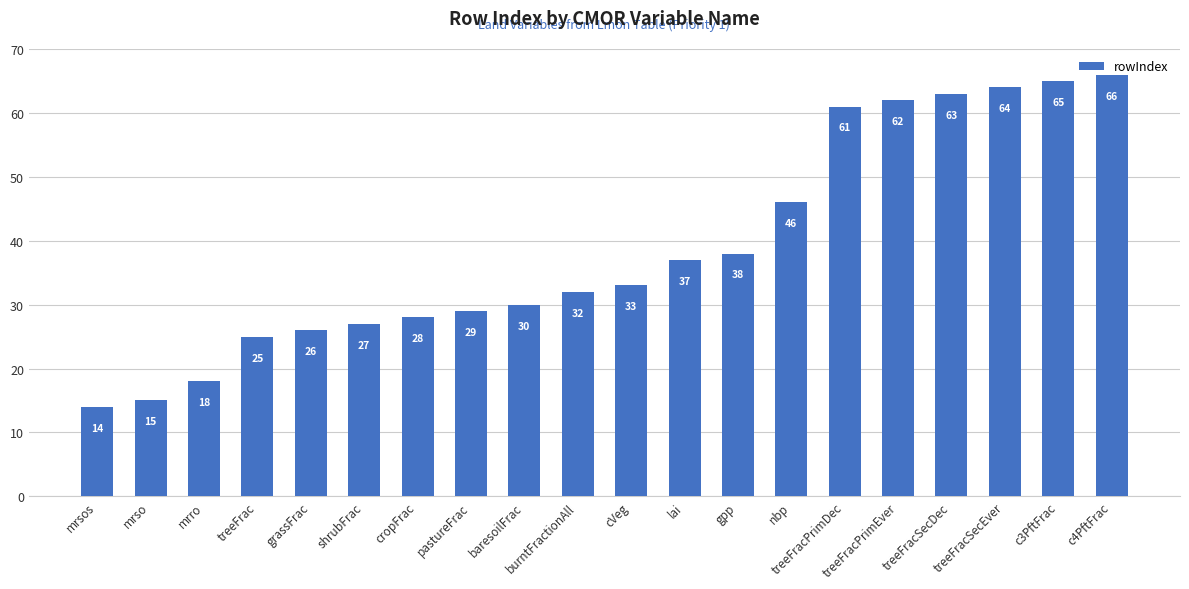

Which label corresponds to the largest value in the chart?

c4PftFrac